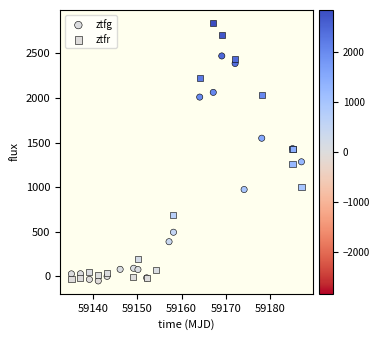

What are all the series names shown in the legend?

ztfg, ztfr